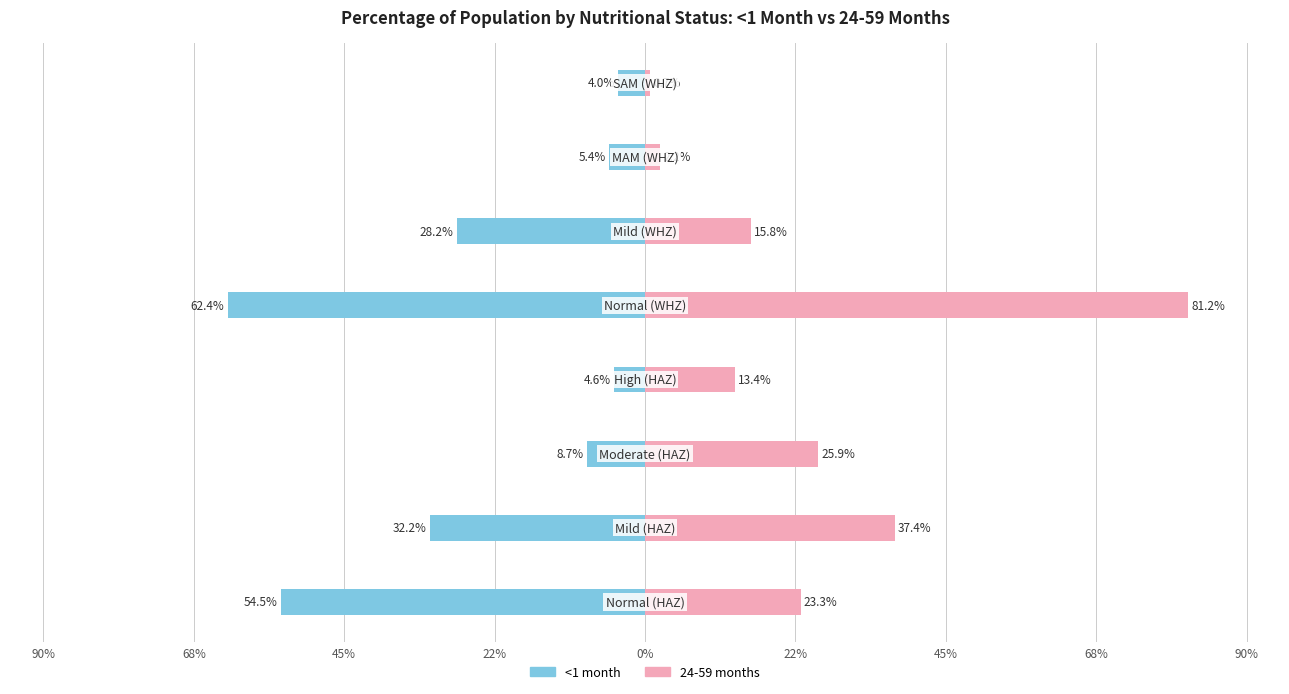

The value of 24-59 months at 68% is 0.0. True or false?

True